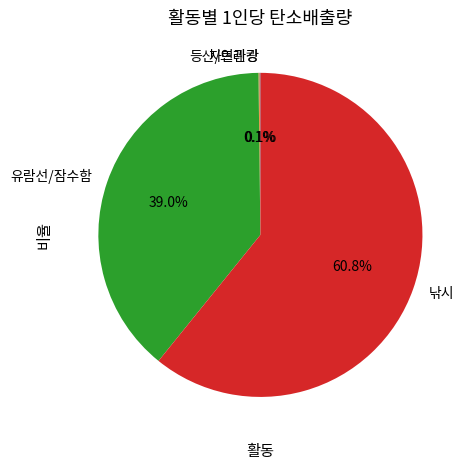

Which category has the biggest portion of the pie?

낚시